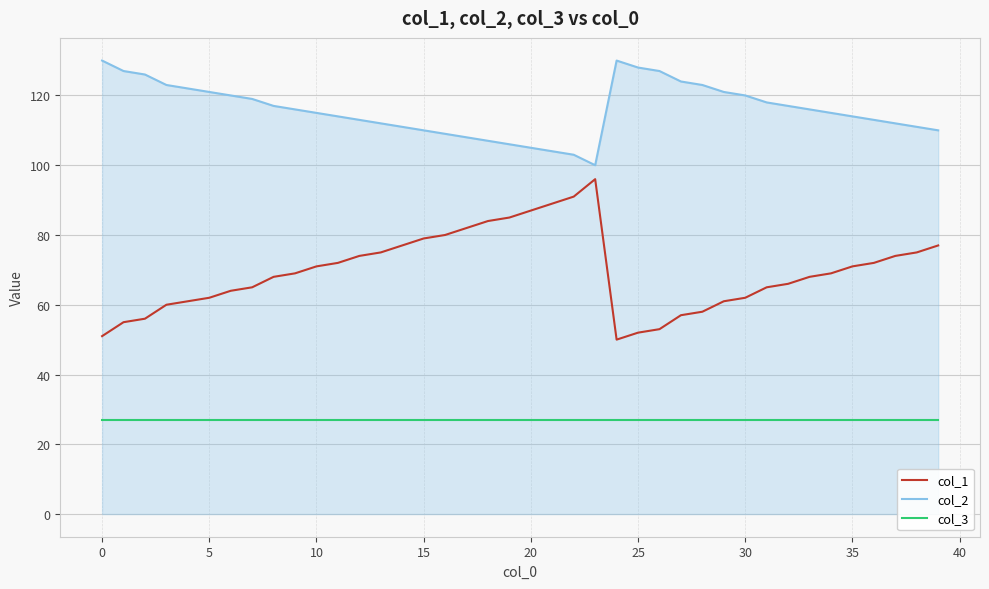

Does the chart have visible grid lines?

Yes